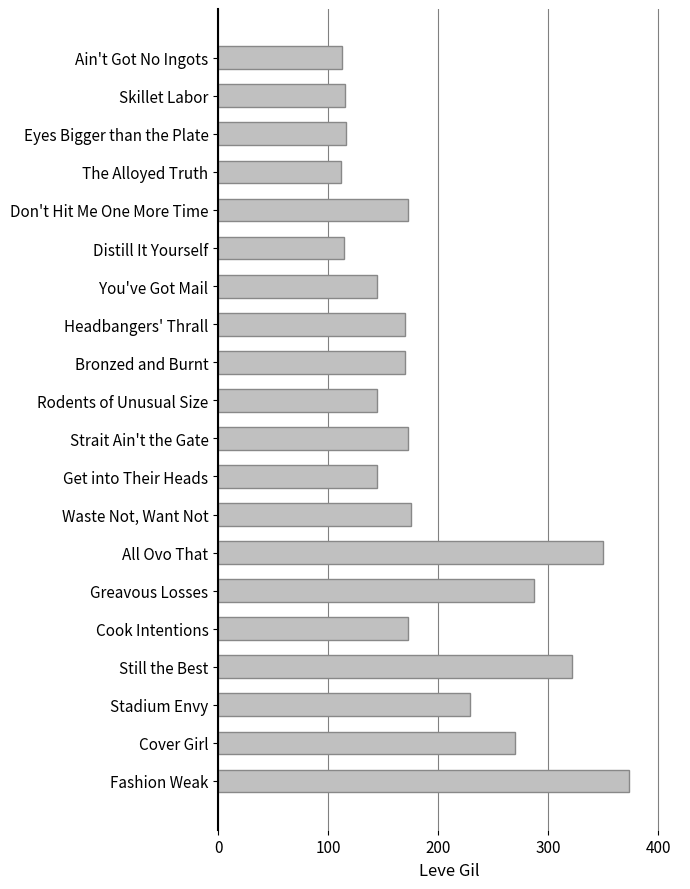

Where is the data nearest to the value 243?

Stadium Envy